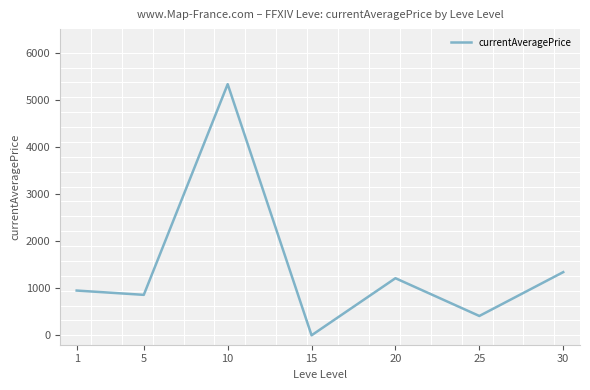

Which label corresponds to the smallest value in the chart?

15